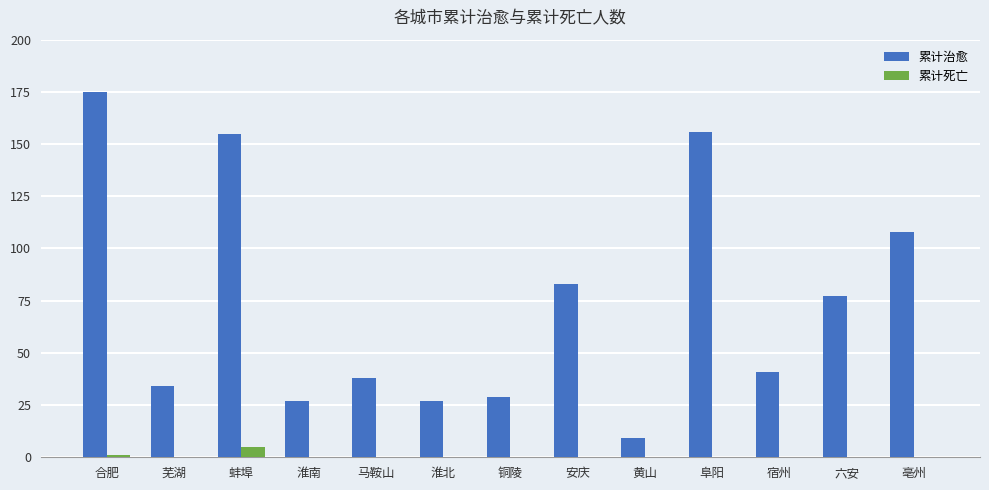

Is the value of 累计治愈 at 合肥 greater than the value of 累计死亡 at 黄山?

Yes